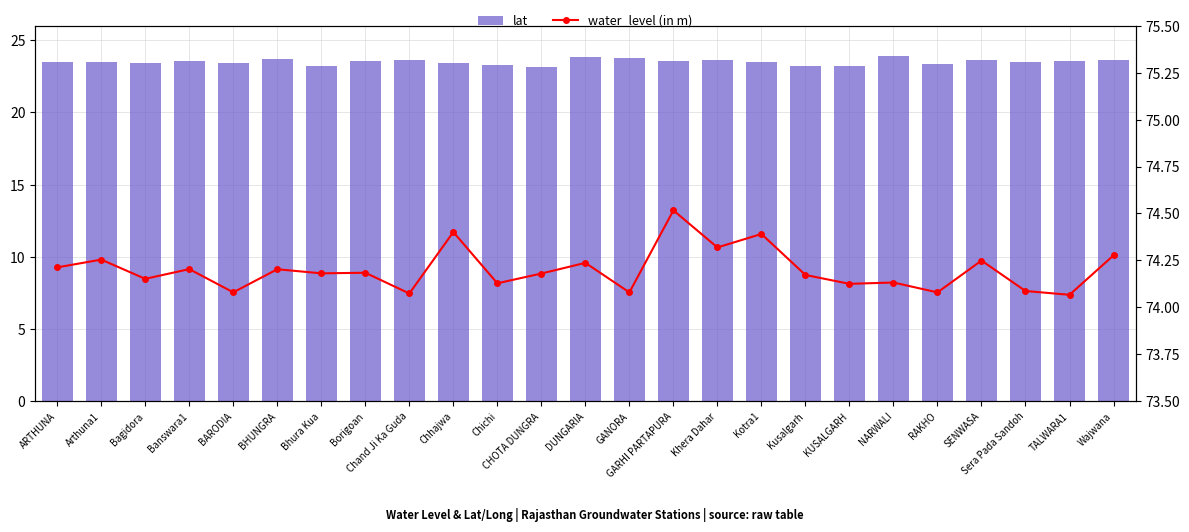

What are all the series names shown in the legend?

lat, water_level (in m)